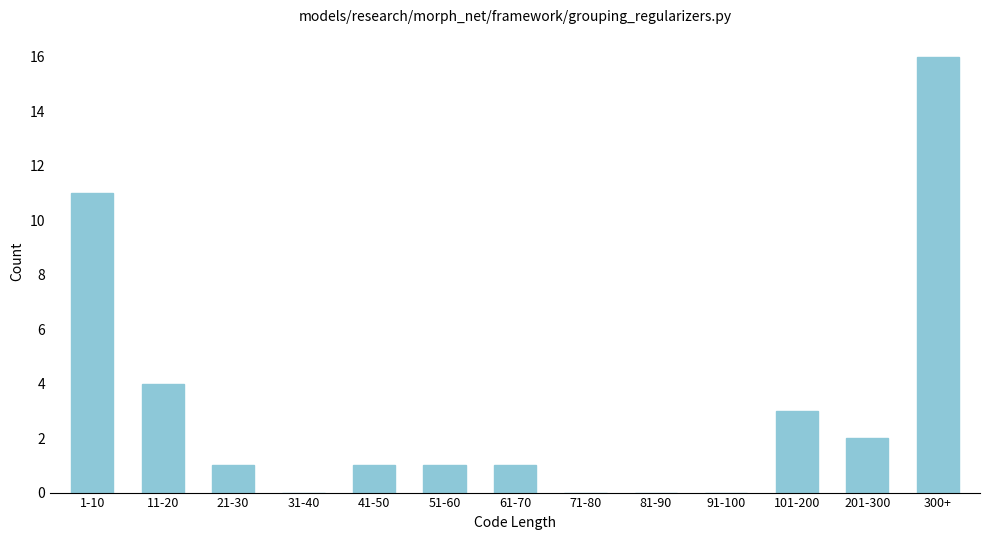

Reading left to right, list all the values displayed in this chart.

1-10=11	11-20=4	21-30=1	31-40=0	41-50=1	51-60=1	61-70=1	71-80=0	81-90=0	91-100=0	101-200=3	201-300=2	300+=16